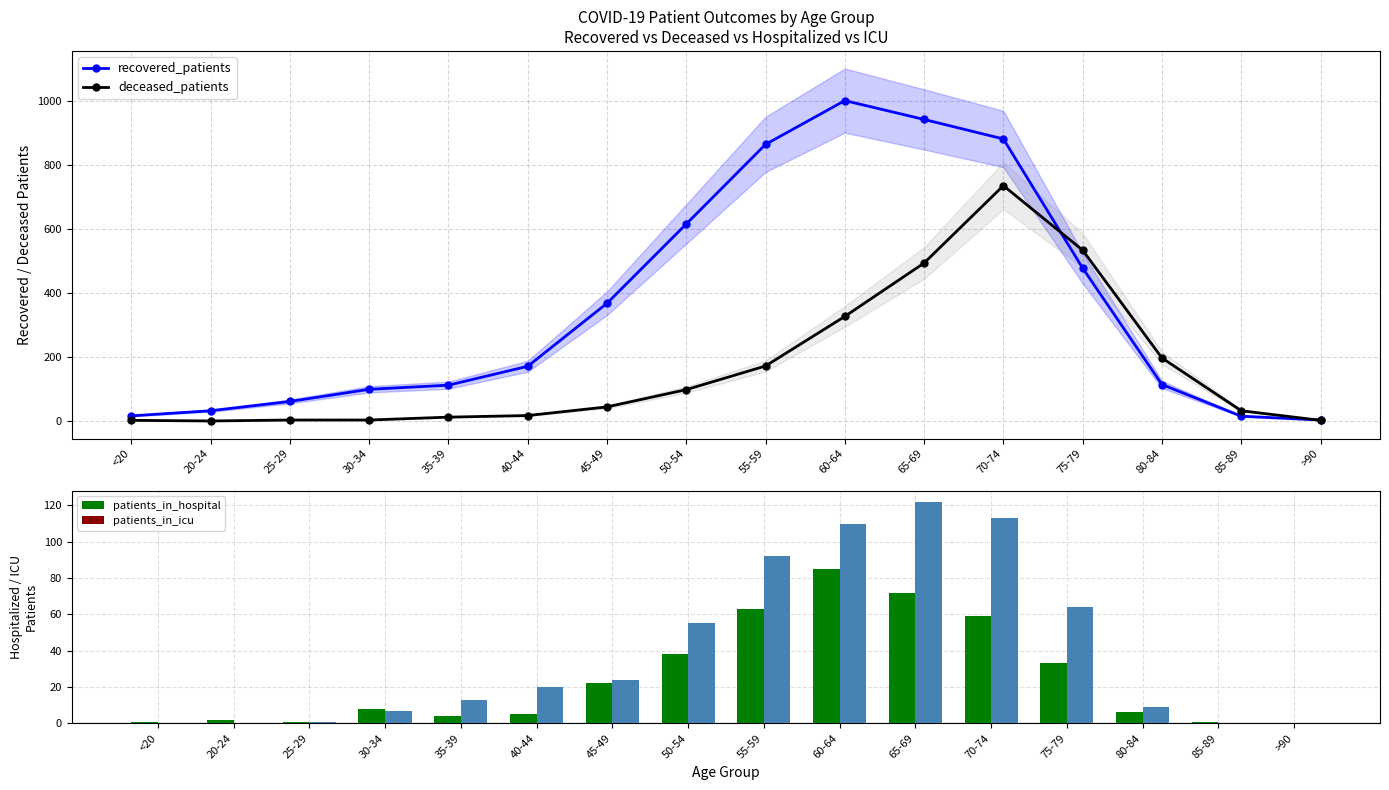

How many data points in patients_in_icu are above 20?

7